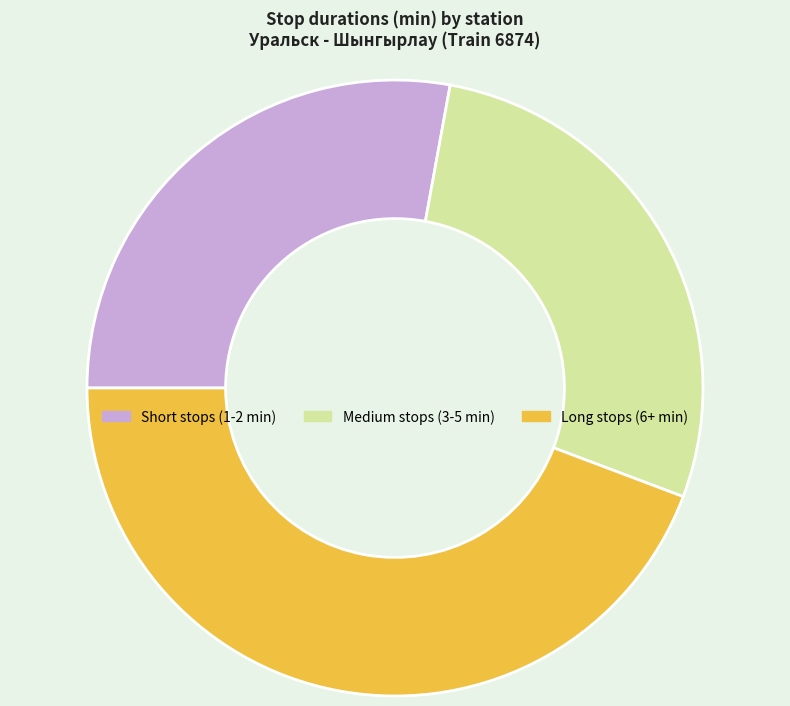

Is it true that Medium stops (3-5 min) is 35% of the pie?

False